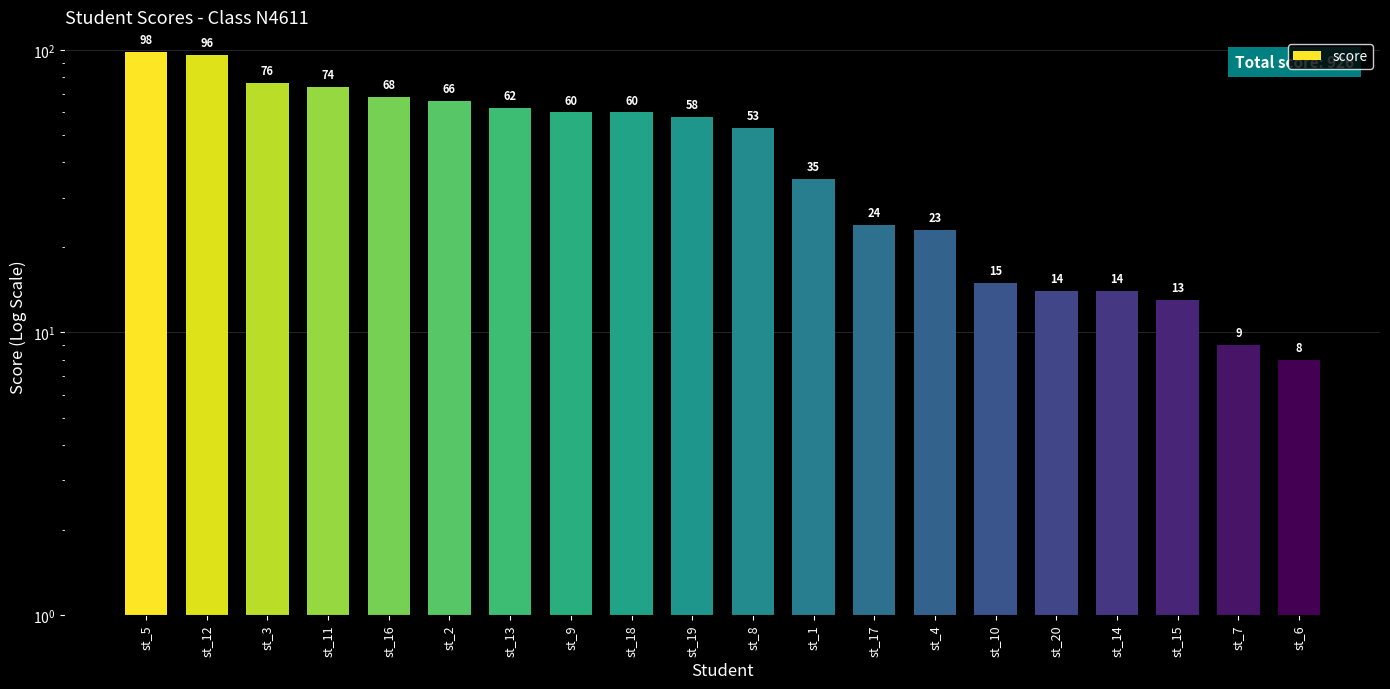

Which label corresponds to the smallest value in the chart?

st_6